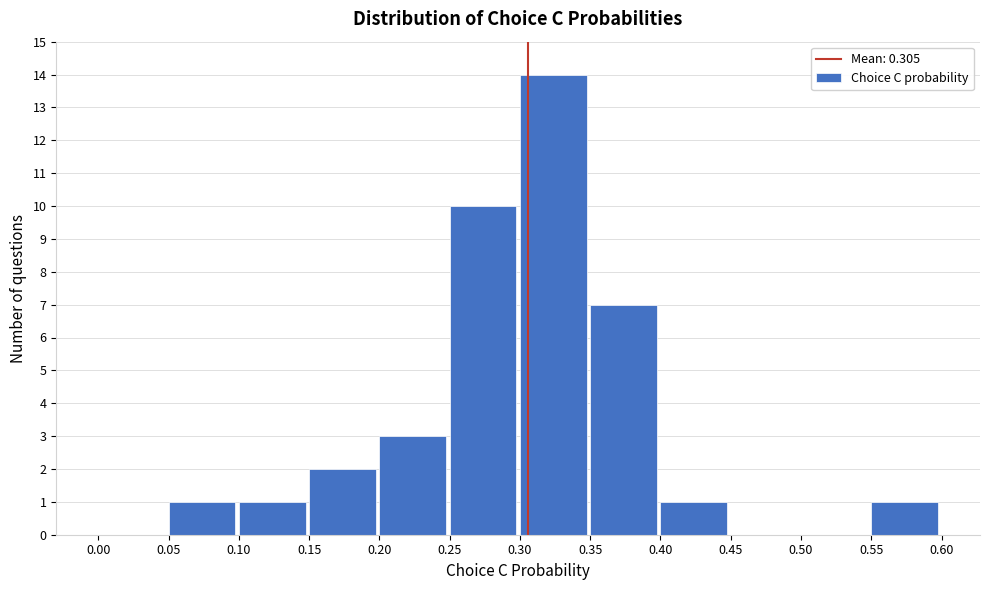

Reading left to right, list every bar in this chart as the range it spans on the x-axis followed by its height. The values are not printed on the chart, so give them approximately, as read against the axis.

0.00 to 0.05: 0
0.05 to 0.10: 1
0.10 to 0.15: 1
0.15 to 0.20: 2
0.20 to 0.25: 3
0.25 to 0.30: 10
0.30 to 0.35: 14
0.35 to 0.40: 7
0.40 to 0.45: 1
0.45 to 0.50: 0
0.50 to 0.55: 0
0.55 to 0.60: 1